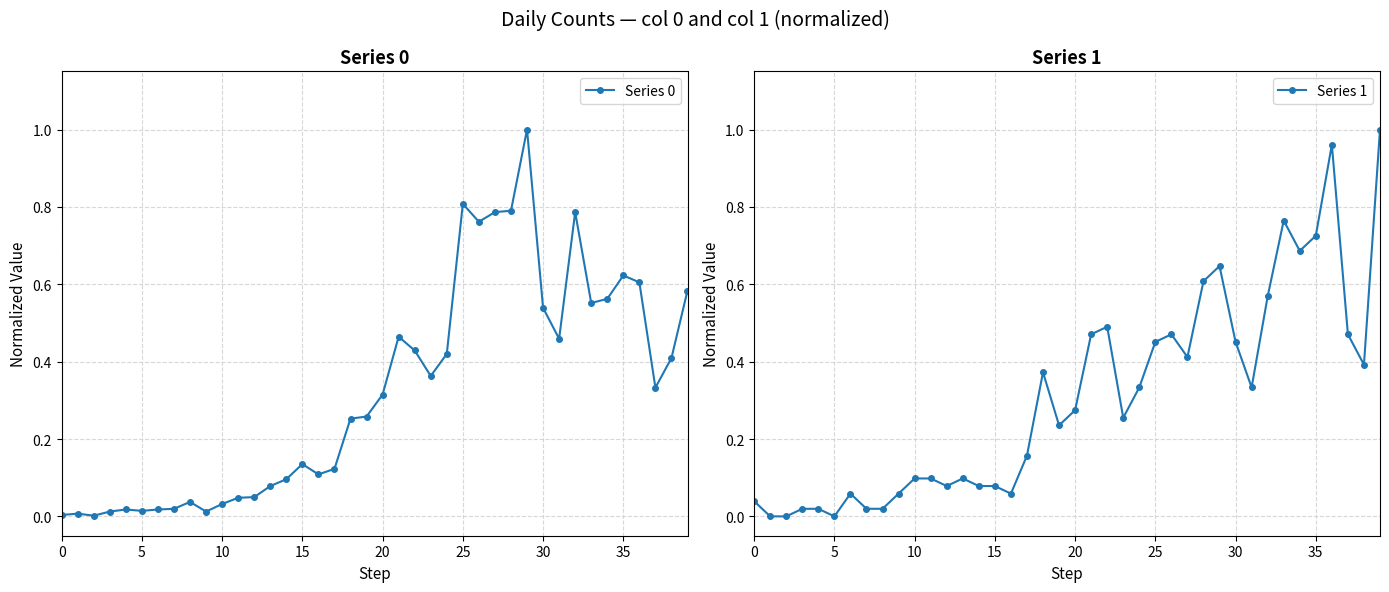

What is the total value across all series at 29?

1.6